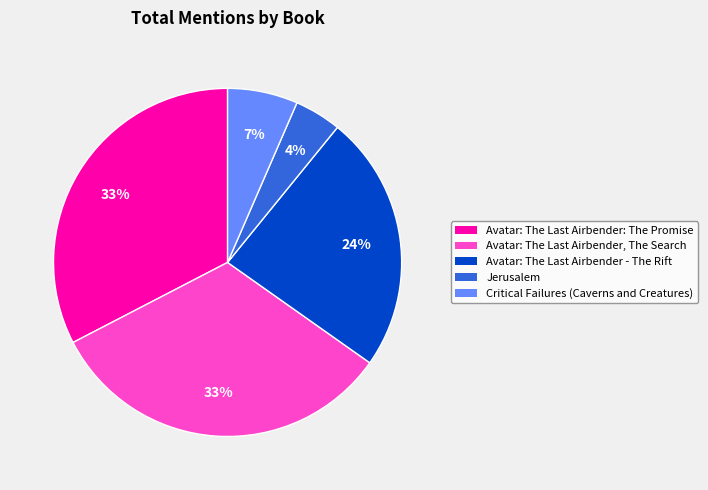

Does any single category account for the majority?

No